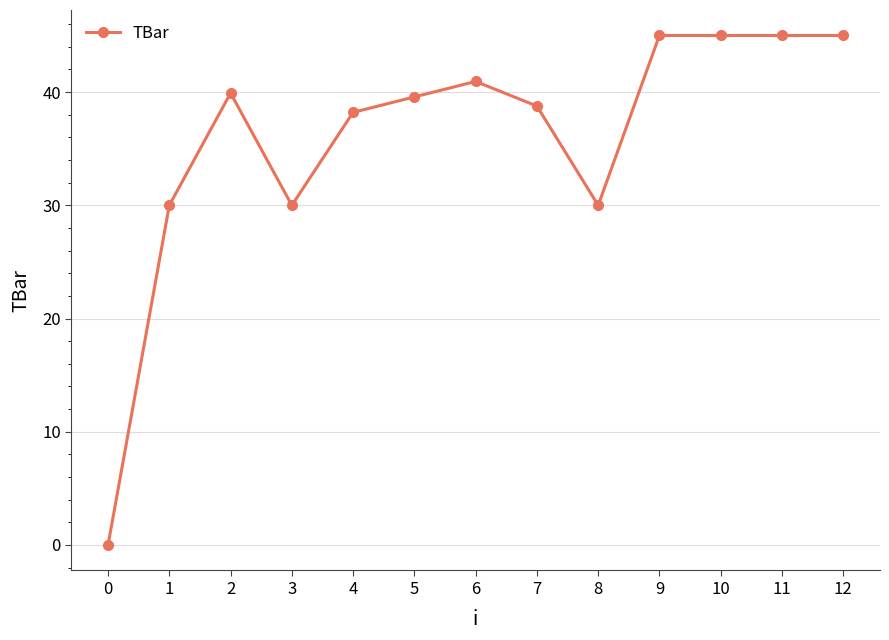

How many lines are shown in the chart?

1